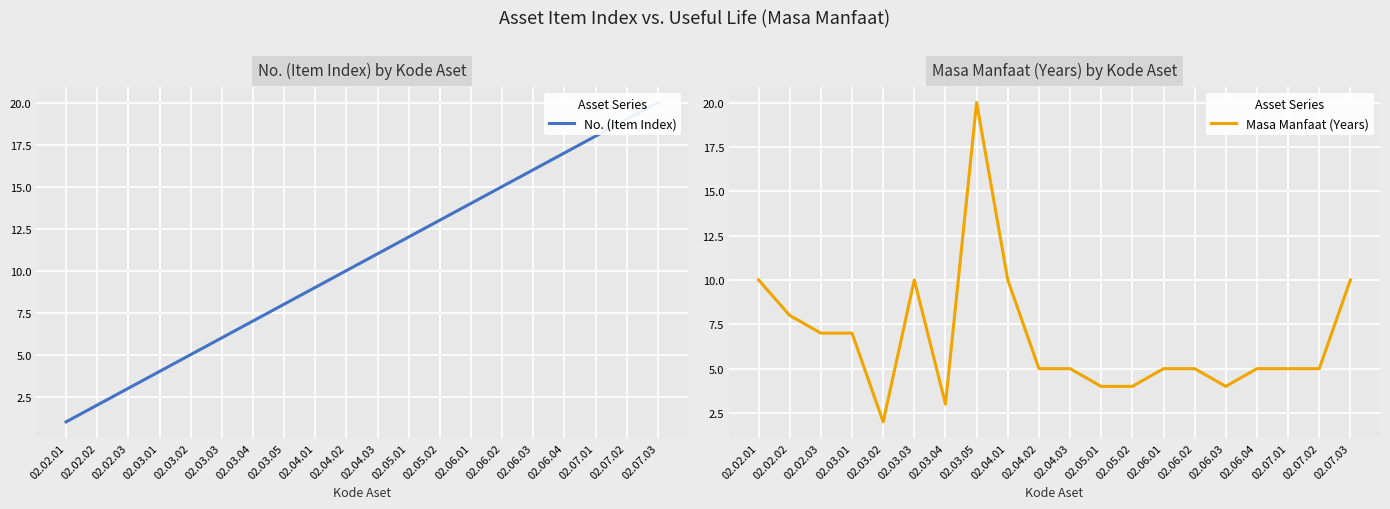

True or false: Masa Manfaat (Years) has a value of 10 at 02.04.01.

True